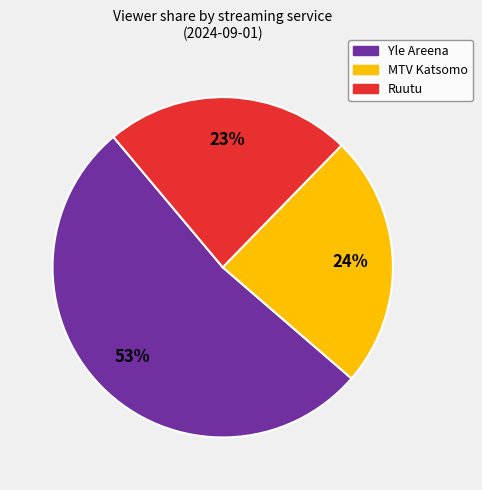

Is there a majority slice in this chart?

Yes